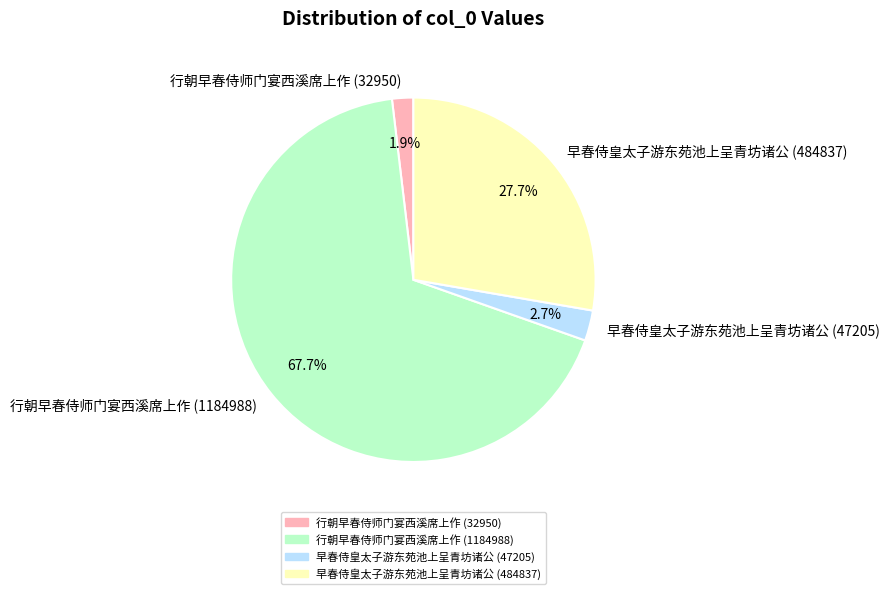

What is the ratio of the value at 行朝早春侍师门宴西溪席上作 (1184988) to the value at 早春侍皇太子游东苑池上呈青坊诸公 (47205)?

25.1